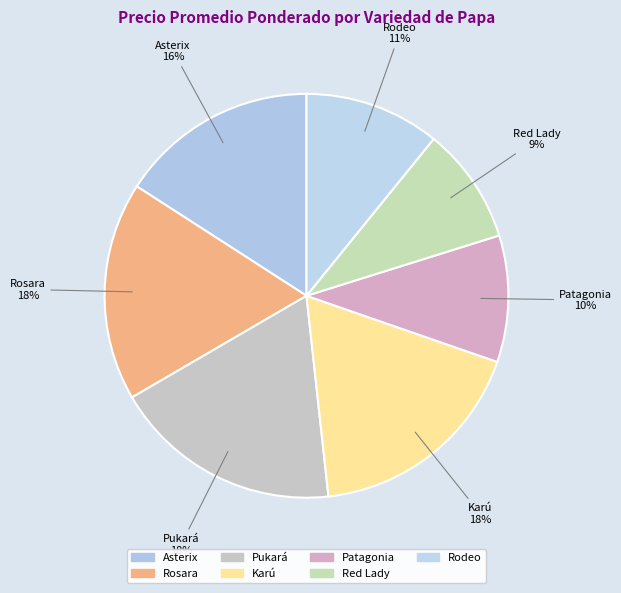

Which category has the smallest portion of the pie?

Red Lady